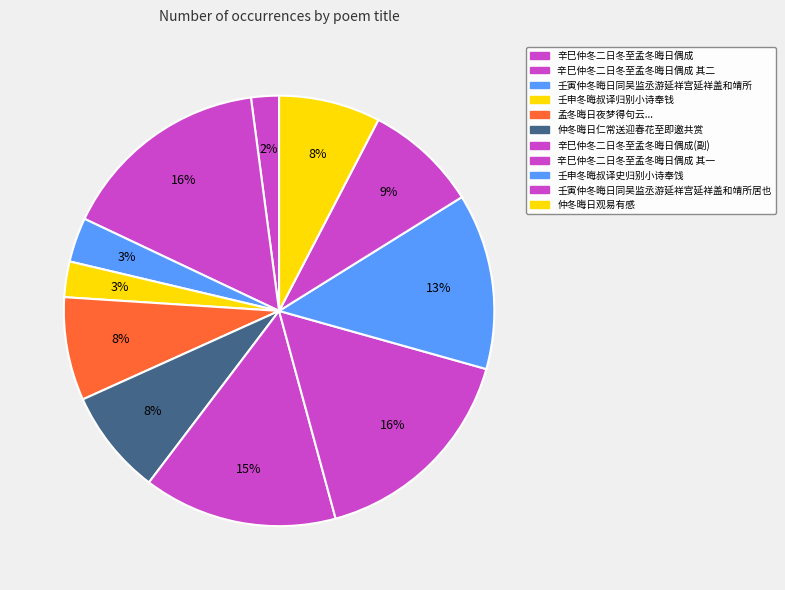

How many segments does this pie chart have?

11